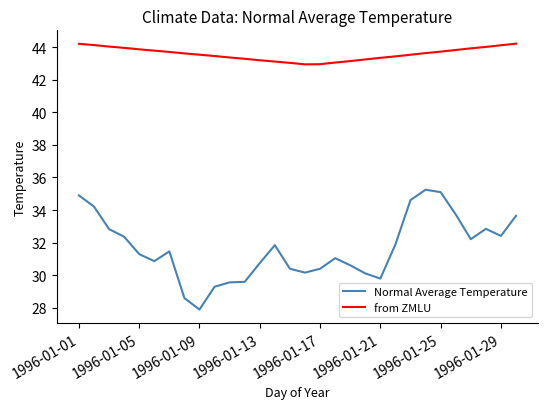

Which series has the largest total across all categories?

from ZMLU